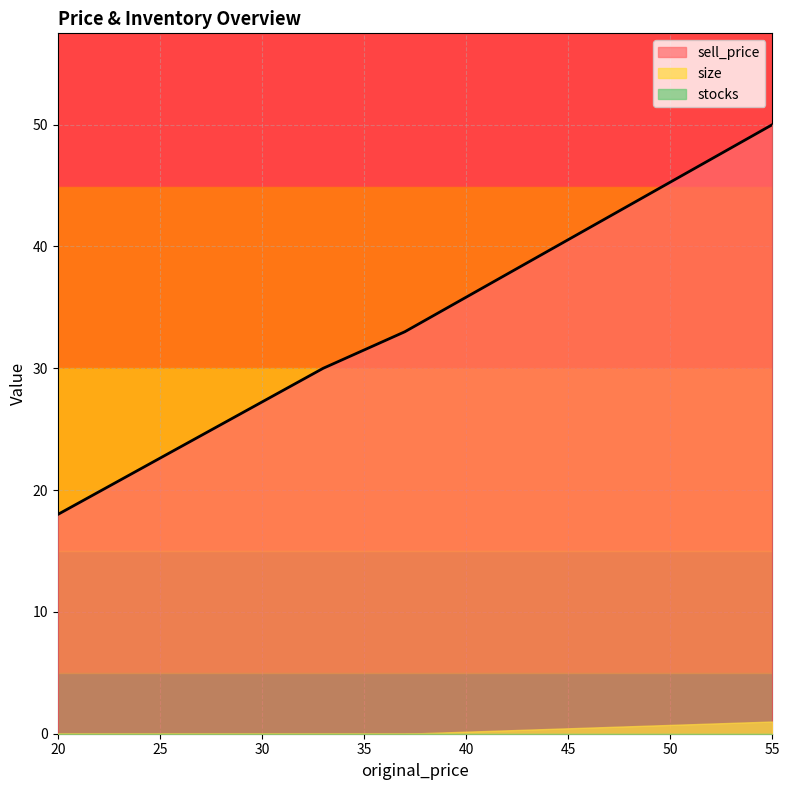

The size series shows 2 at 55. True or false?

False